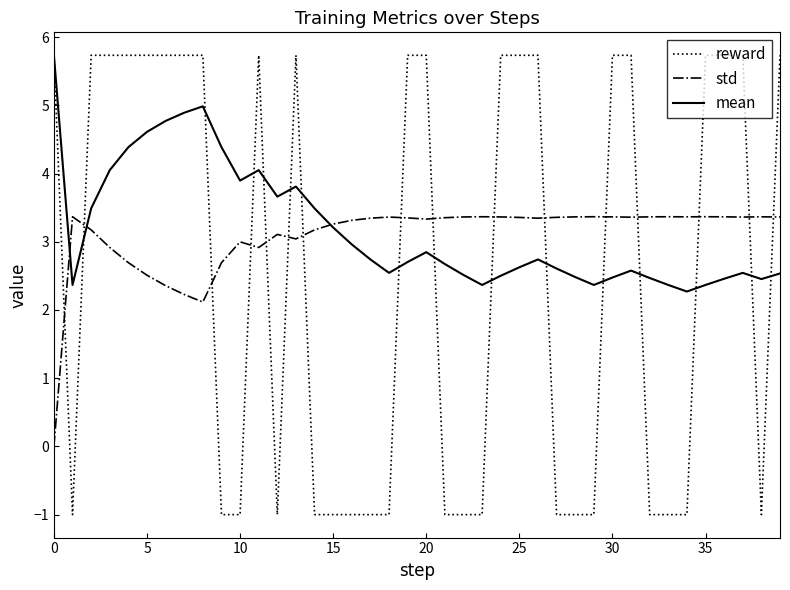

How many intersections are there between std and reward?

16